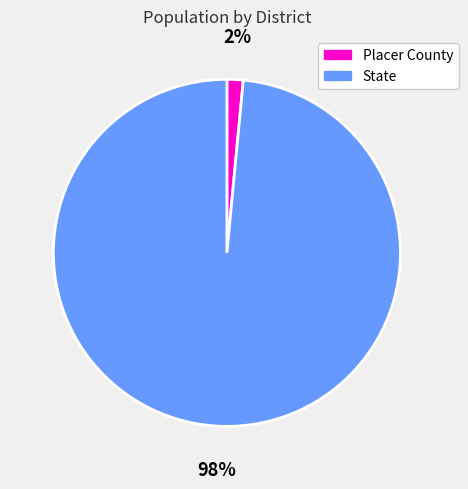

To the nearest percent, what portion does State represent?

98%